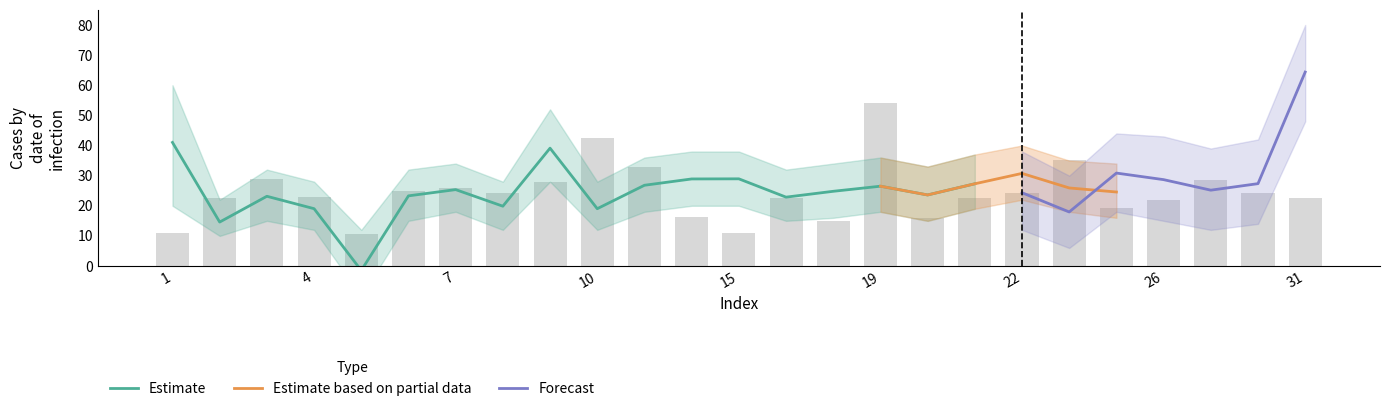

What is the maximum value for STR?

64.4